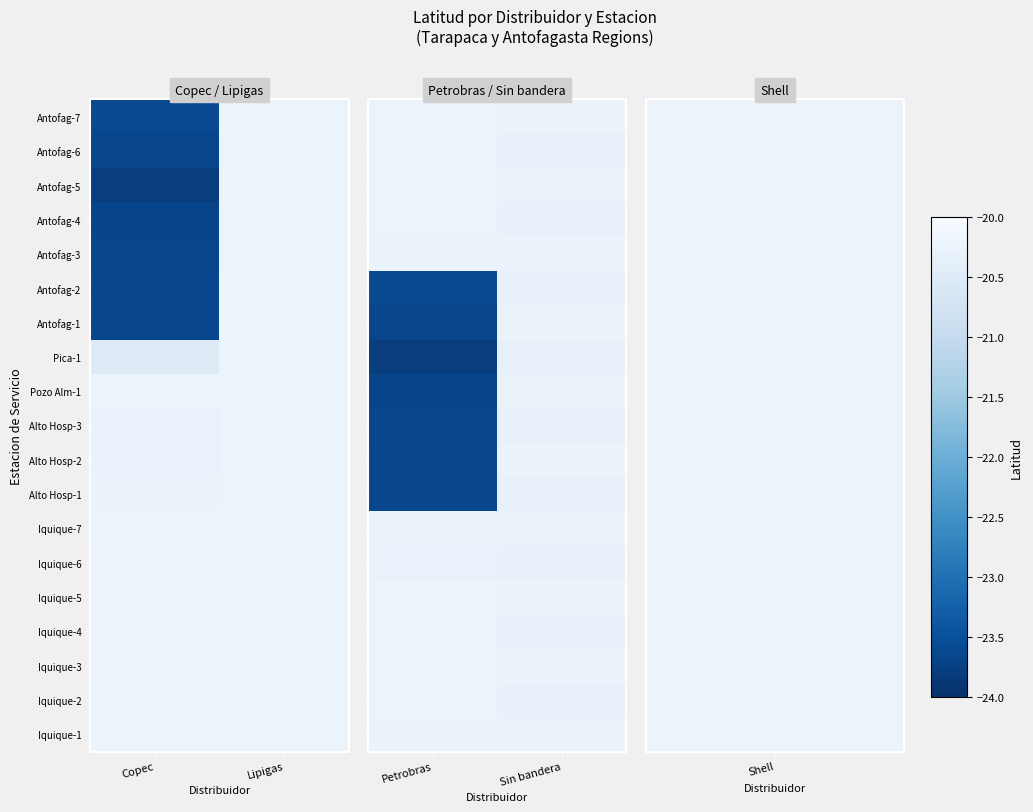

At which category is the sum across all series the highest?

Sin bandera